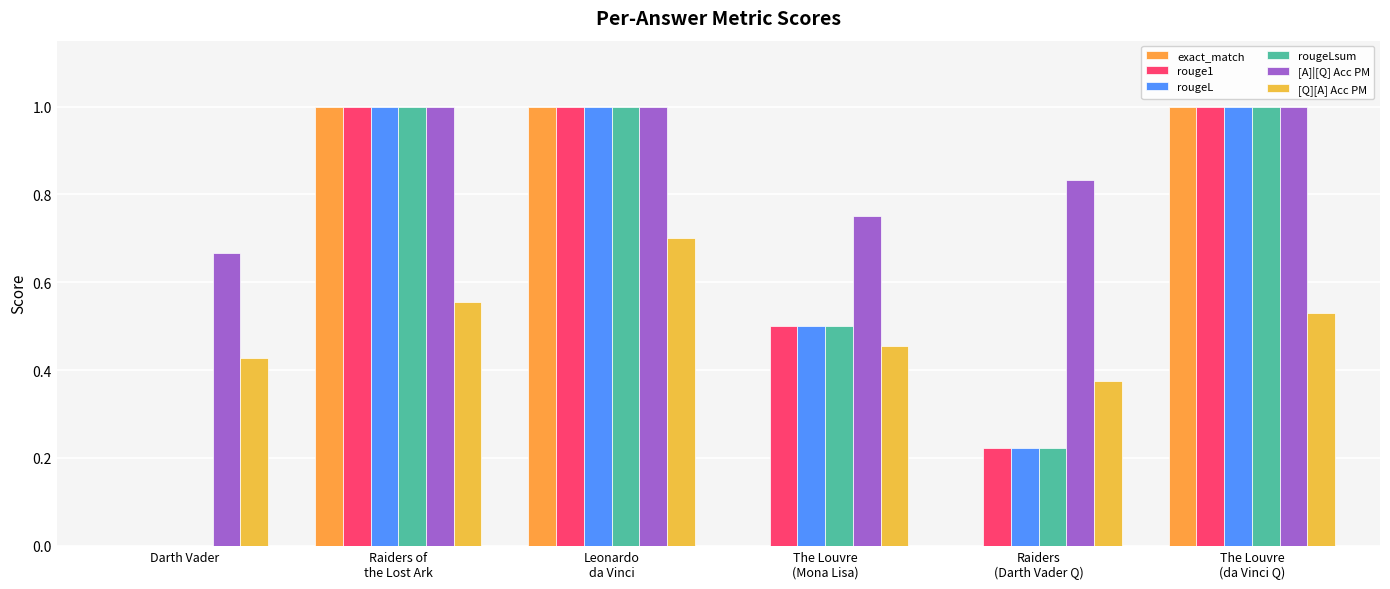

What is the value of the rouge1 bar at the 6th from the left?

1.0